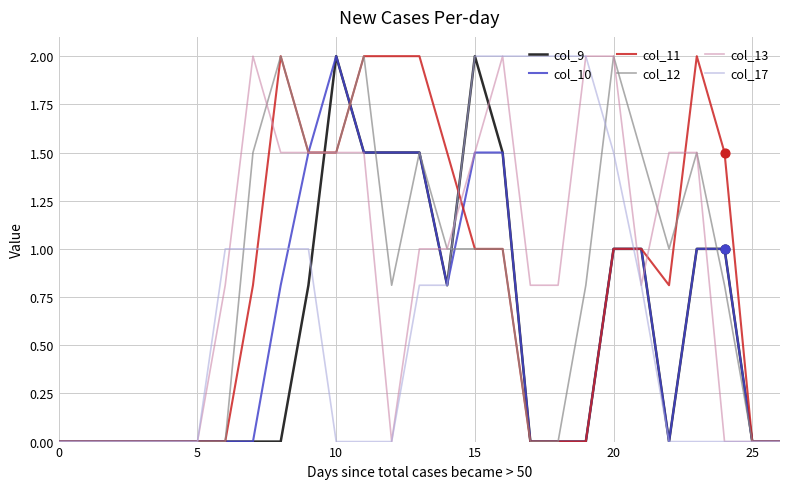

What is the maximum value for col_11?

2.0